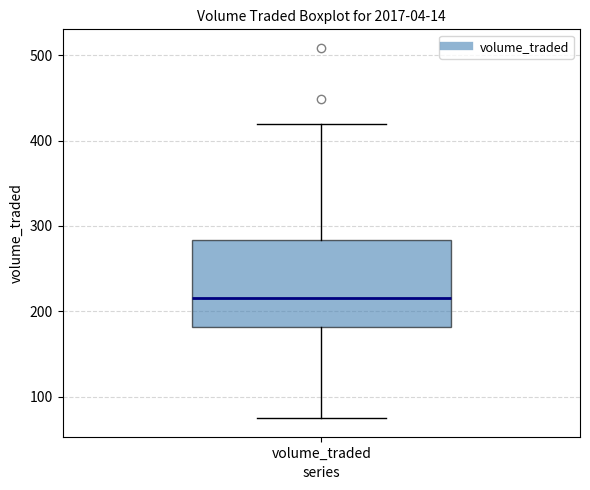

Transcribe this box plot: give where the median line is, the range the box spans, and where the two whiskers end, as read against the y-axis. The values are not printed on the chart, so give them approximately, as read against the axis.

median 220, box 180 to 280, whiskers 70 to 420